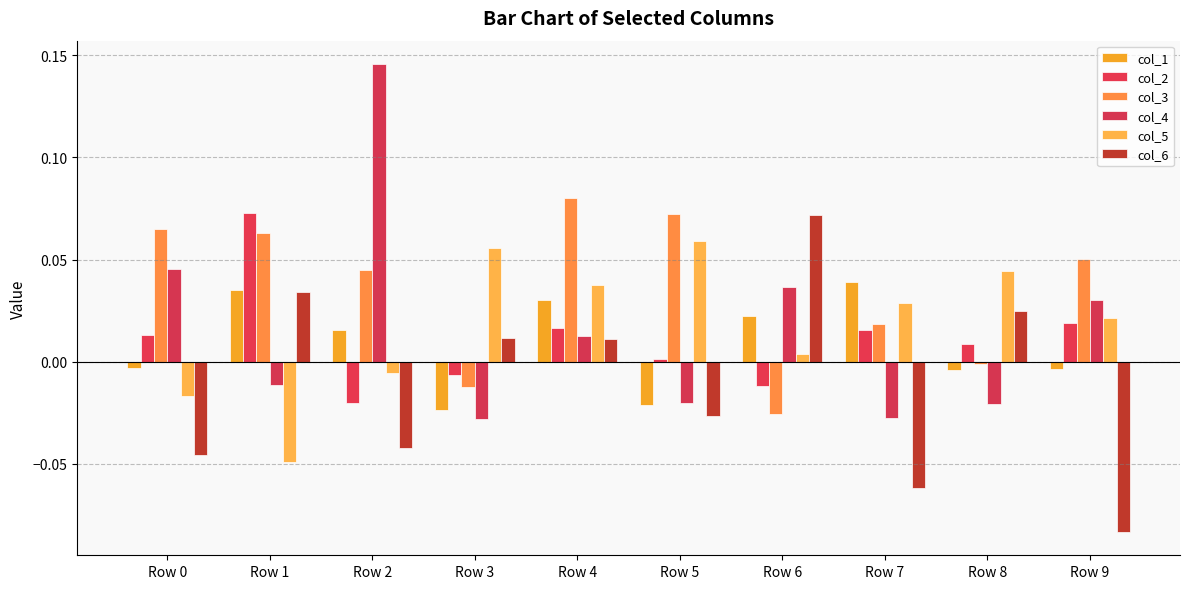

Which series has the largest total across all categories?

col_3